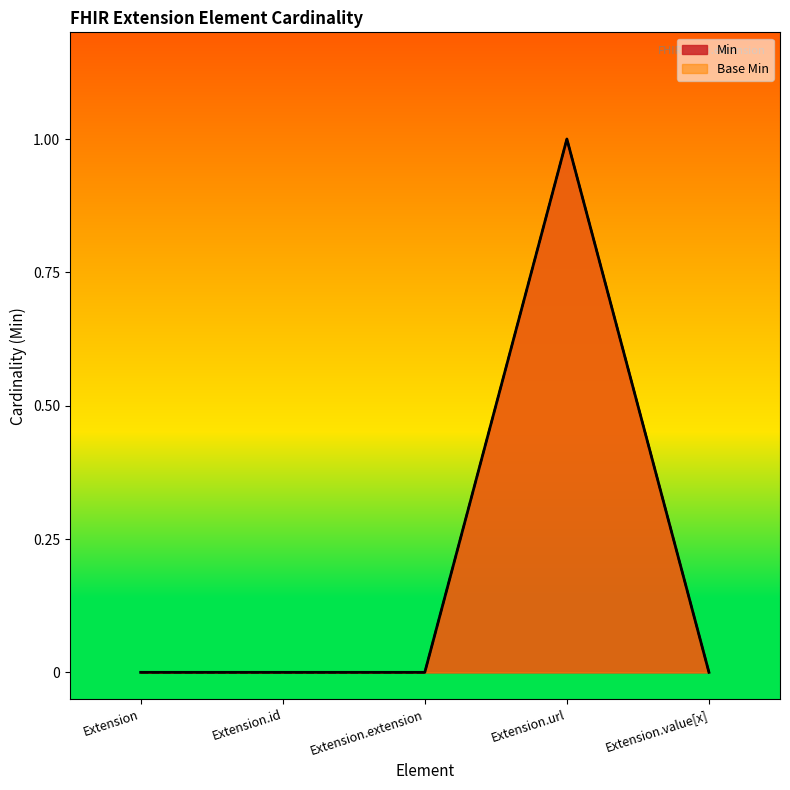

What is the difference between the maximum and minimum values in the Min series?

1